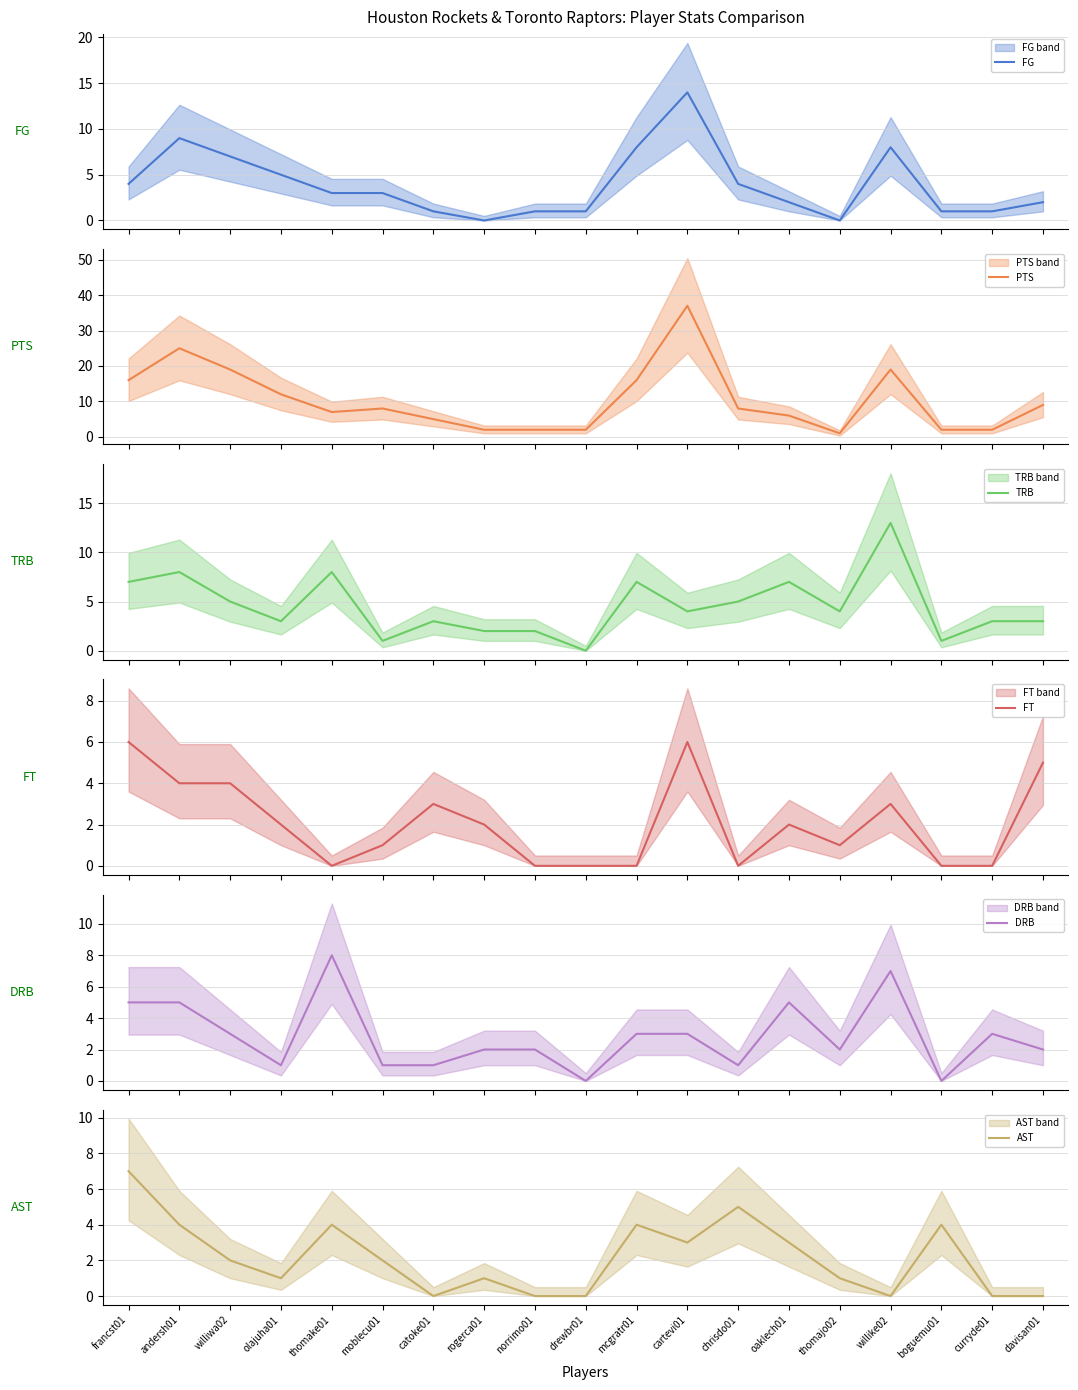

Count the number of categories in the chart.

19